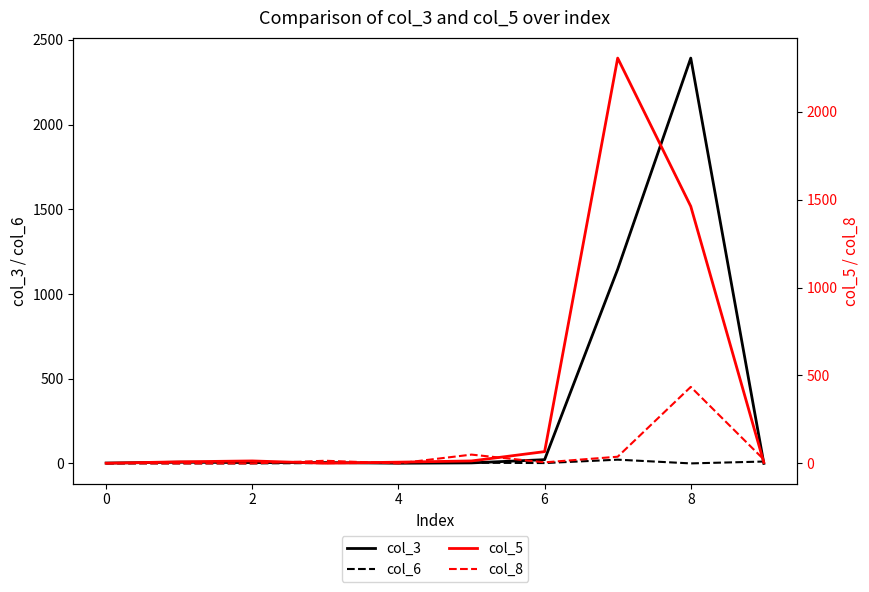

How many intersections are there between col_6 and col_5?

3